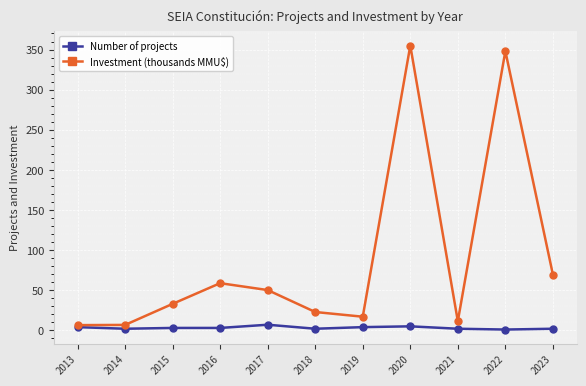

What is the difference between the highest and lowest values at 2013?

2.5